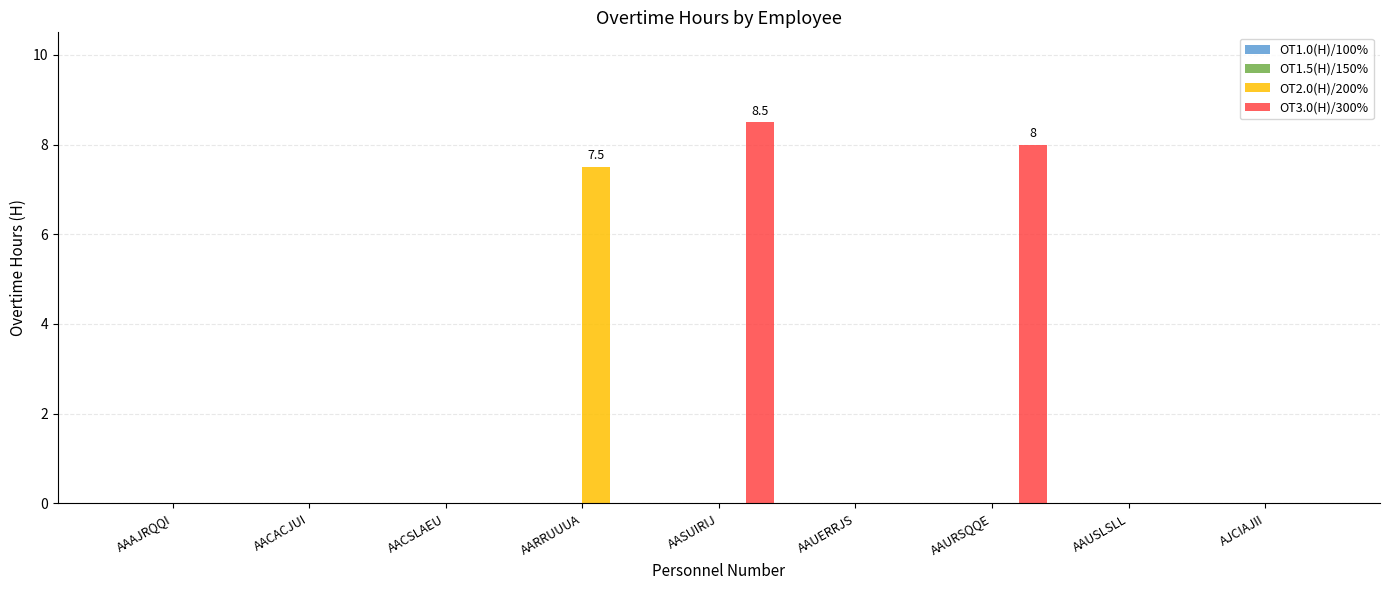

Which category has the highest value in the OT3.0(H)/300% series?

AASUIRIJ